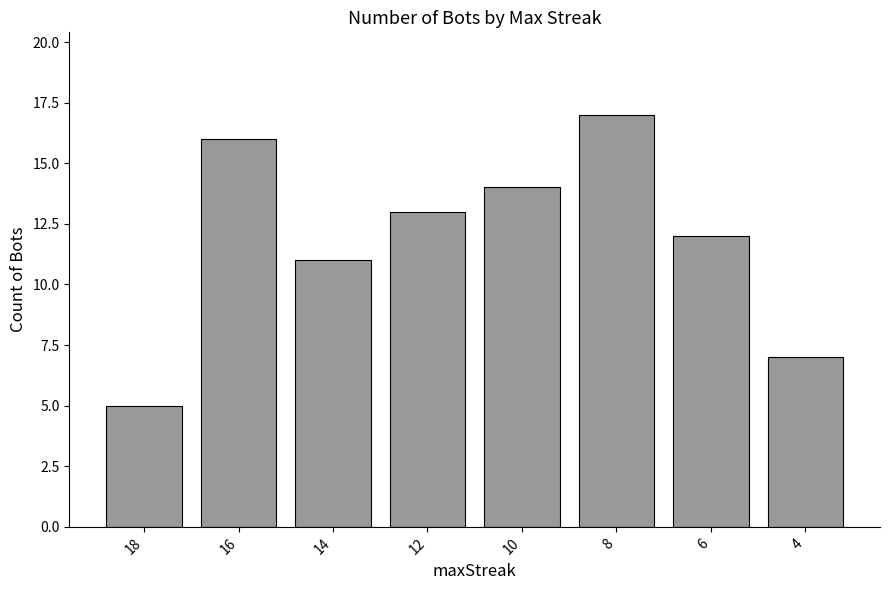

List the labels in order of value, smallest first.

18, 4, 14, 6, 12, 10, 16, 8